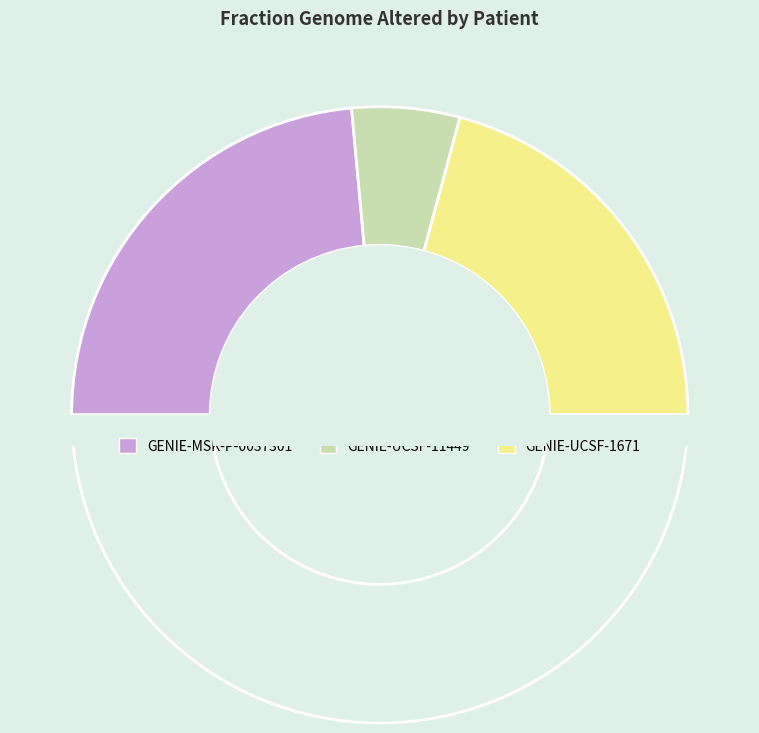

Which has a higher value, GENIE-UCSF-11449 or GENIE-MSK-P-0037301?

GENIE-MSK-P-0037301